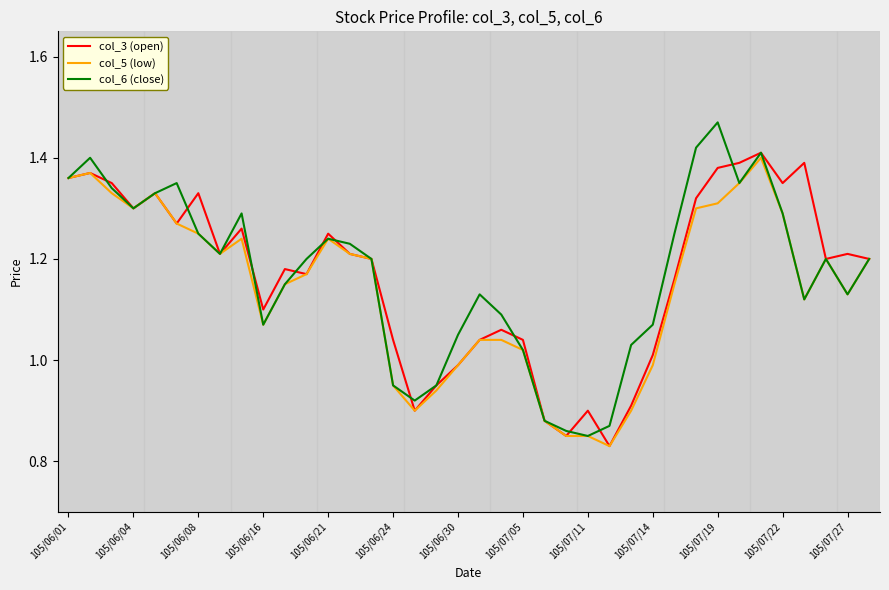

Which series has the widest spread of values?

col_6 (close)